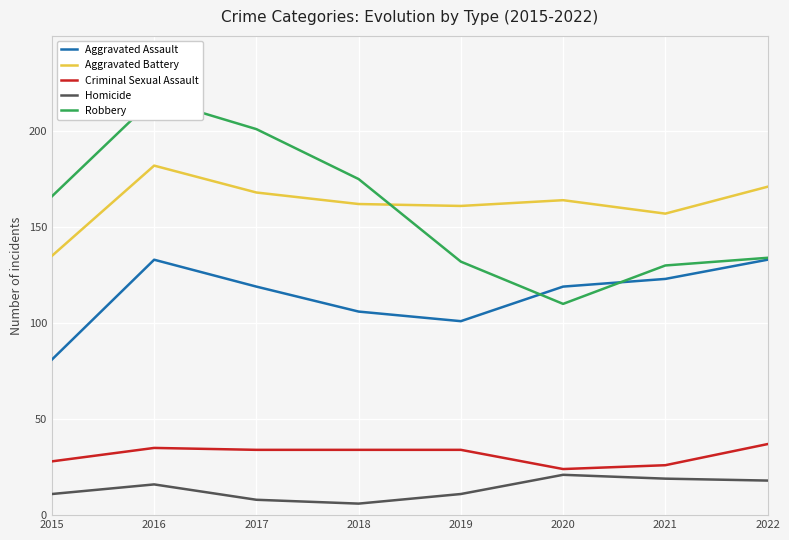

Which label corresponds to the largest value in the chart?

2016